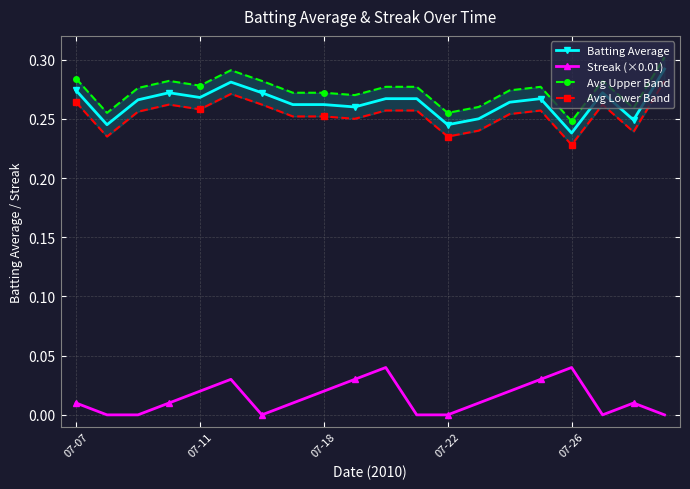

How many Avg Lower Band values are between 0 and 1?

20